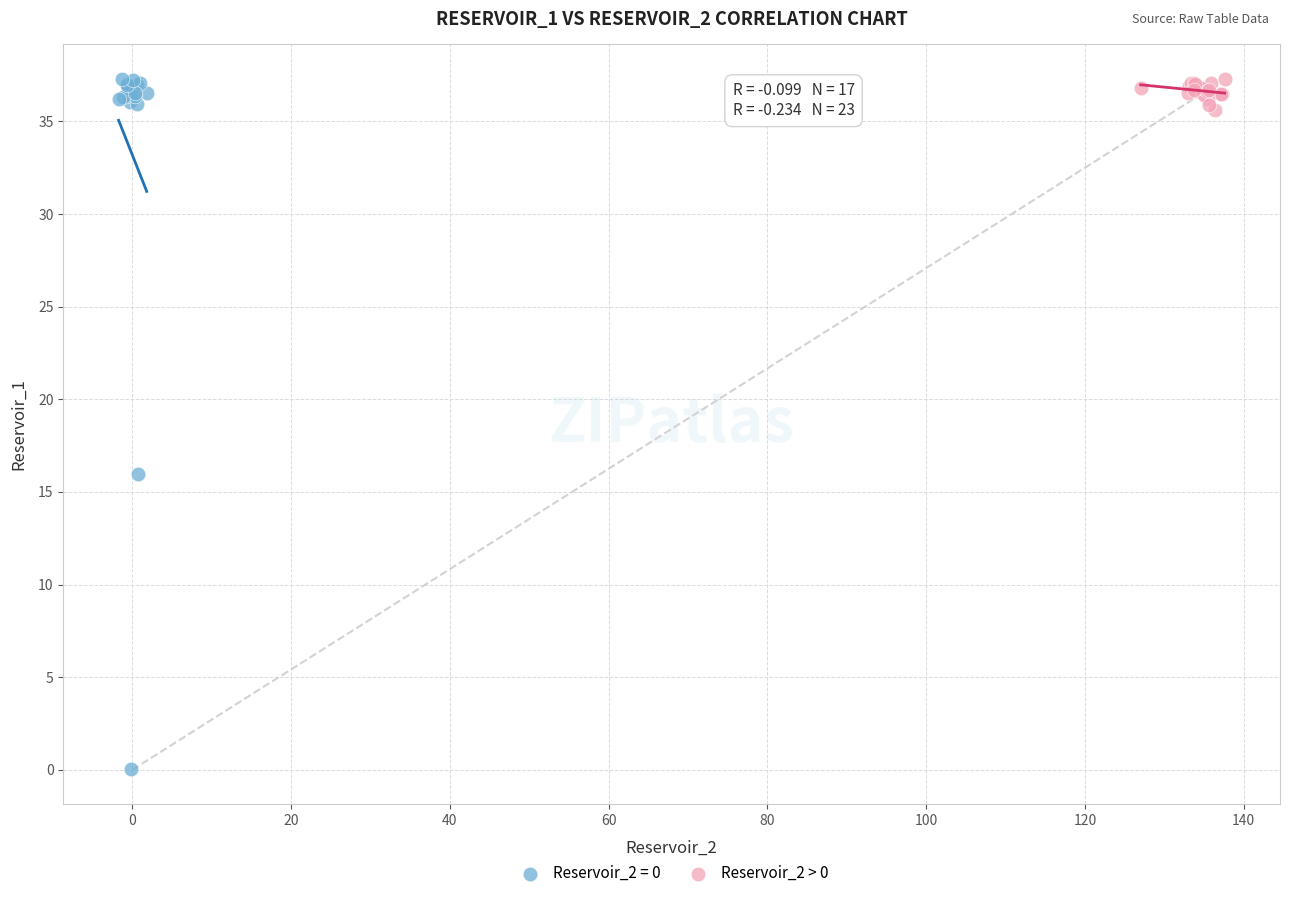

Which series contains the lowest Y value?

Reservoir_2 = 0